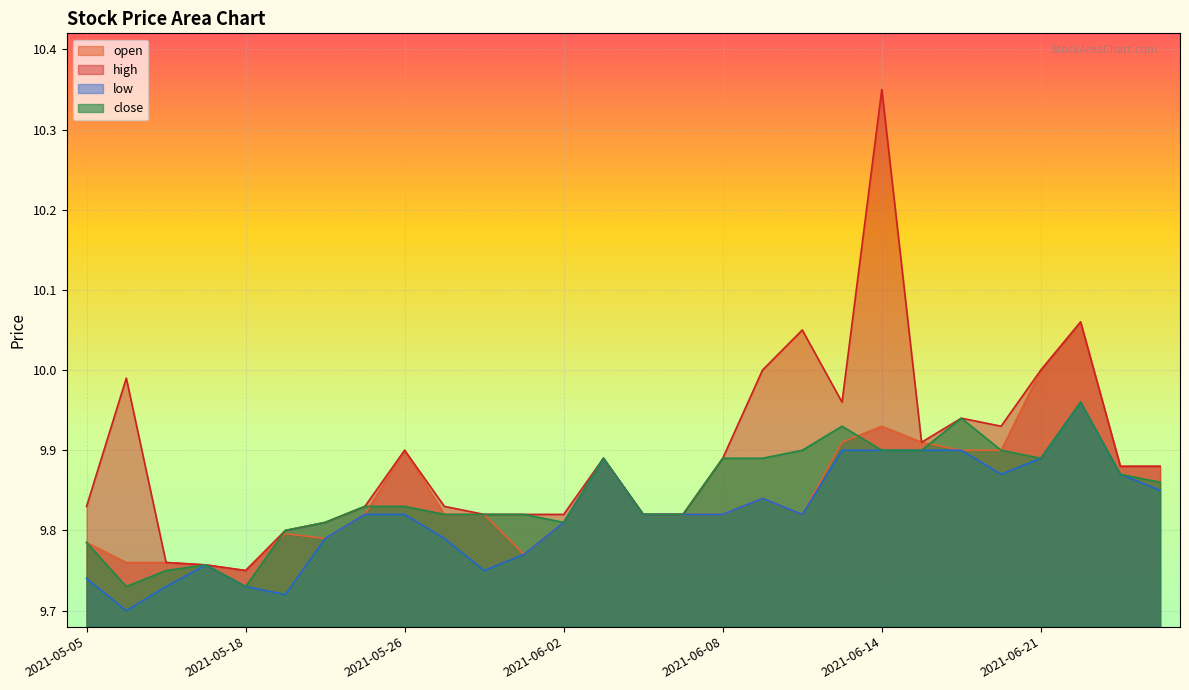

Between 2021-05-13 and 2021-06-14, which series saw the biggest shift?

high